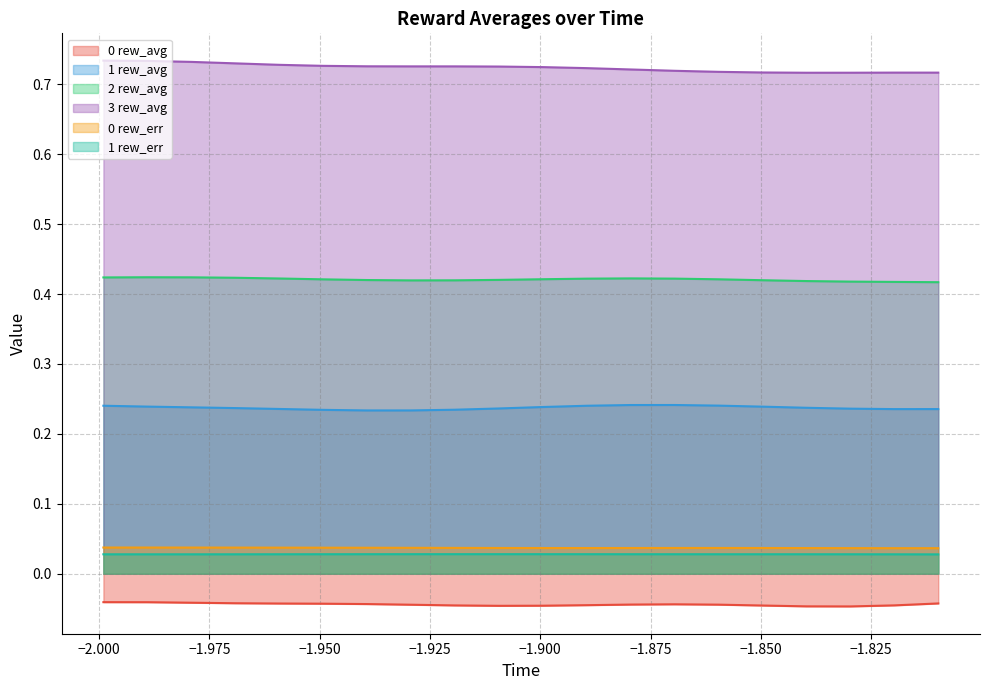

Reading left to right, transcribe all the data shown in this chart.

0 rew_avg: -0.0	-0.0	-0.0	-0.0	-0.0	-0.0	-0.0	-0.0	-0.0	-0.0	-0.0	-0.0	-0.0	-0.0	-0.0	-0.0	-0.0	-0.0	-0.0	-0.0
1 rew_avg: 0.2	0.2	0.2	0.2	0.2	0.2	0.2	0.2	0.2	0.2	0.2	0.2	0.2	0.2	0.2	0.2	0.2	0.2	0.2	0.2
2 rew_avg: 0.4	0.4	0.4	0.4	0.4	0.4	0.4	0.4	0.4	0.4	0.4	0.4	0.4	0.4	0.4	0.4	0.4	0.4	0.4	0.4
3 rew_avg: 0.7	0.7	0.7	0.7	0.7	0.7	0.7	0.7	0.7	0.7	0.7	0.7	0.7	0.7	0.7	0.7	0.7	0.7	0.7	0.7
0 rew_err: 0.0	0.0	0.0	0.0	0.0	0.0	0.0	0.0	0.0	0.0	0.0	0.0	0.0	0.0	0.0	0.0	0.0	0.0	0.0	0.0
1 rew_err: 0.0	0.0	0.0	0.0	0.0	0.0	0.0	0.0	0.0	0.0	0.0	0.0	0.0	0.0	0.0	0.0	0.0	0.0	0.0	0.0